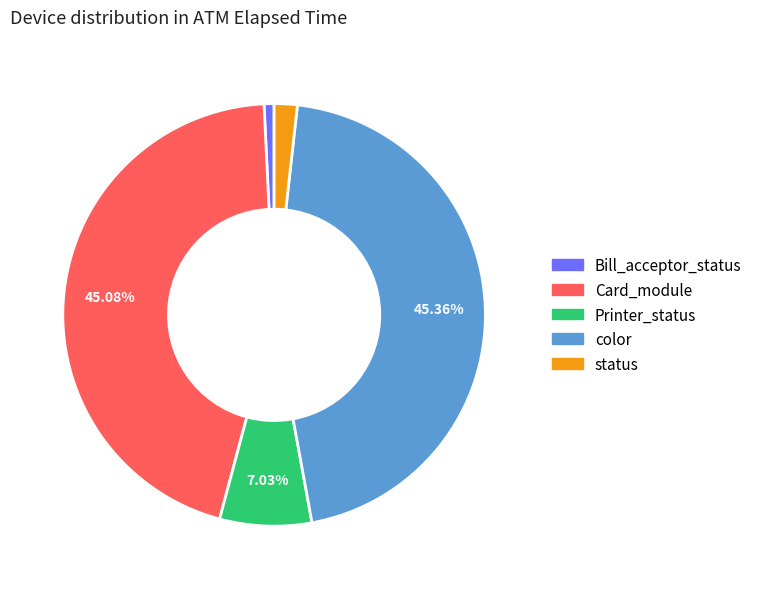

To the nearest percent, what is the combined percentage of color and status?

47%